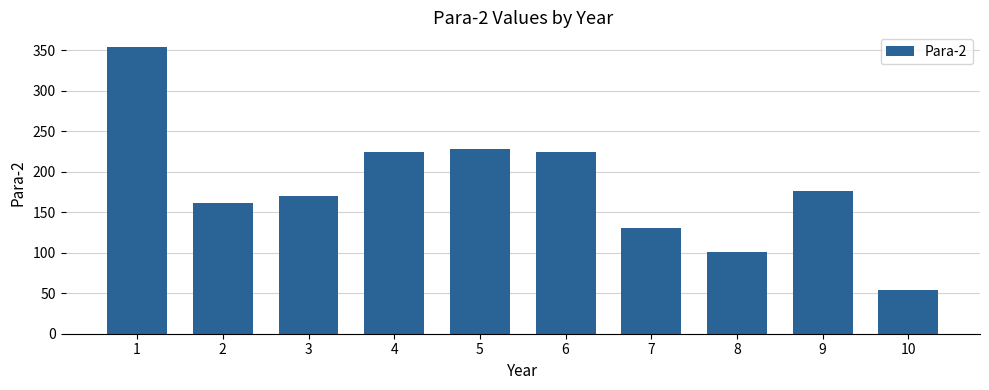

Does the chart contain stacked bars?

No